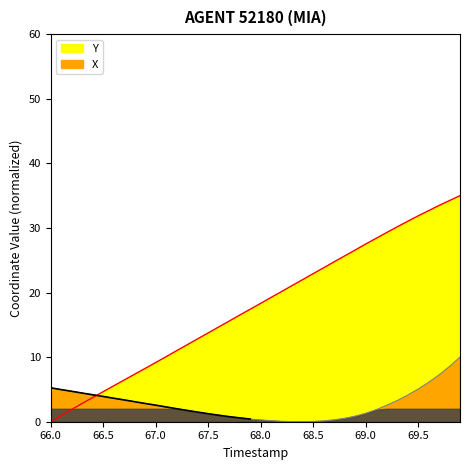

Which series has the largest range (max minus min)?

Y